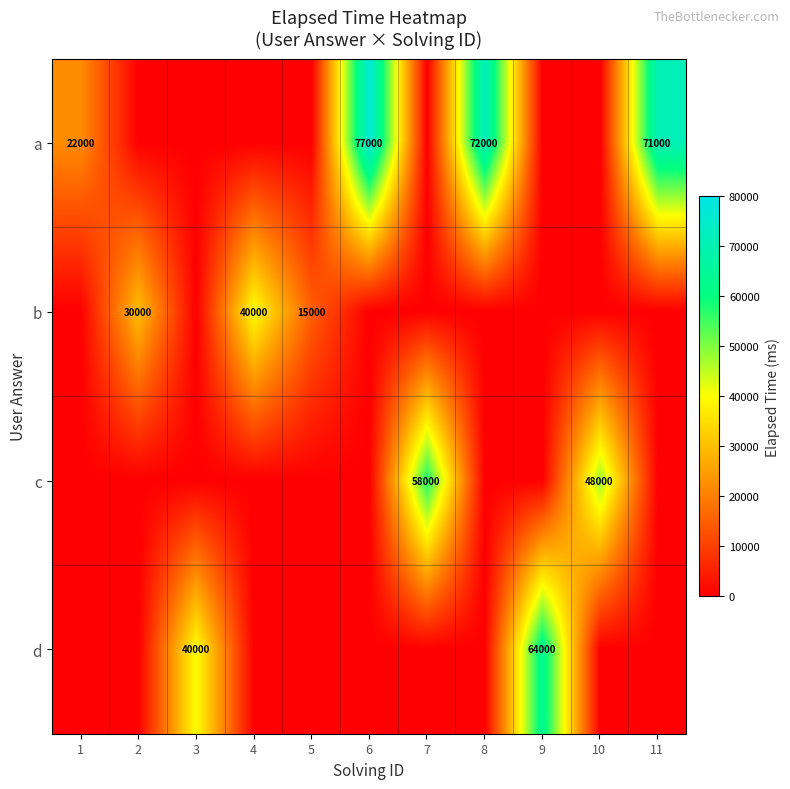

Which label corresponds to the largest value in the chart?

6